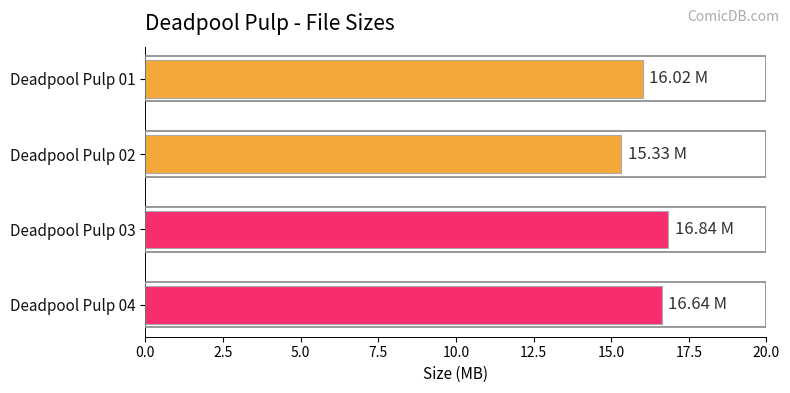

How many series are shown in this chart?

1